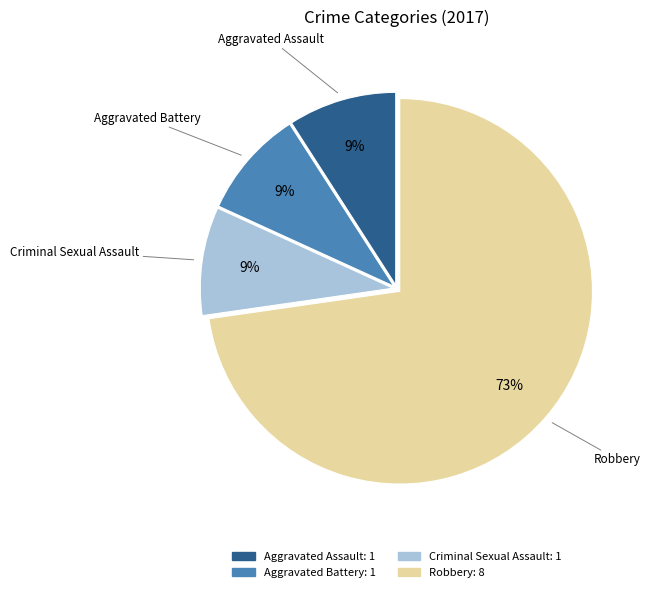

To the nearest percent, what portion does Robbery represent?

73%